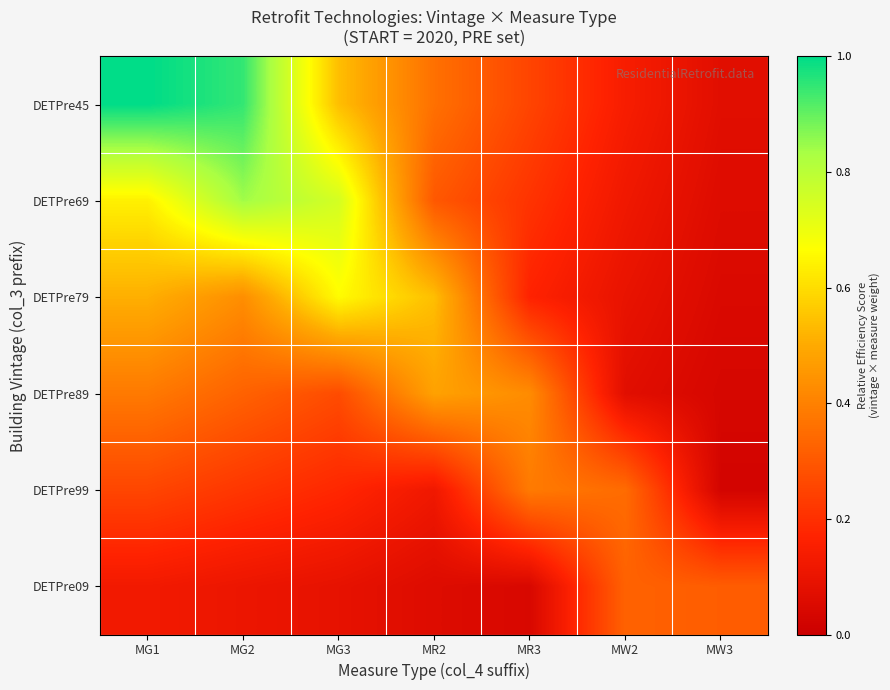

What is the difference between the highest and lowest values at MG2?

0.8